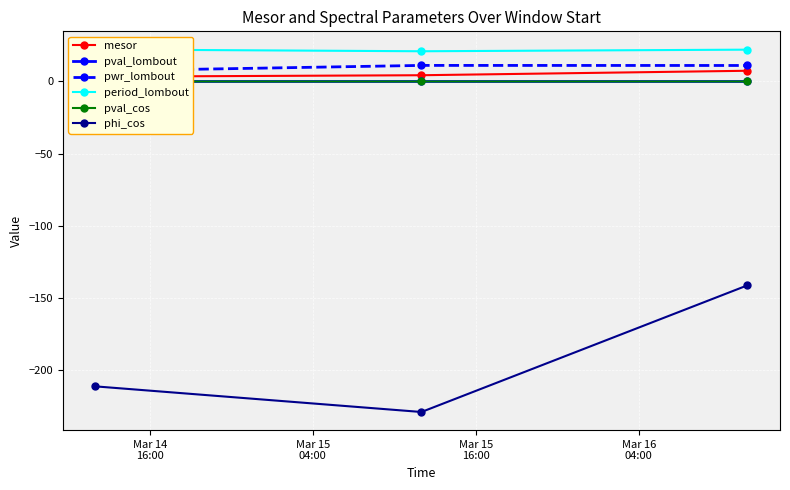

What is the sum of all phi_cos values?

-581.6